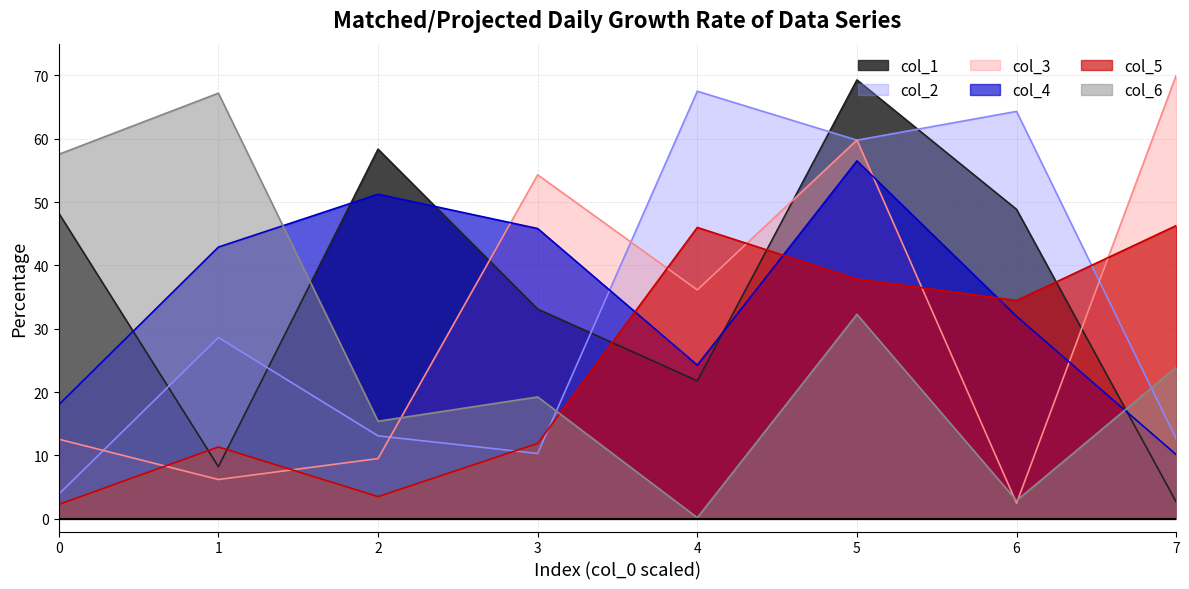

List the labels in order of col_6 value, smallest first.

4, 6, 2, 3, 7, 5, 0, 1